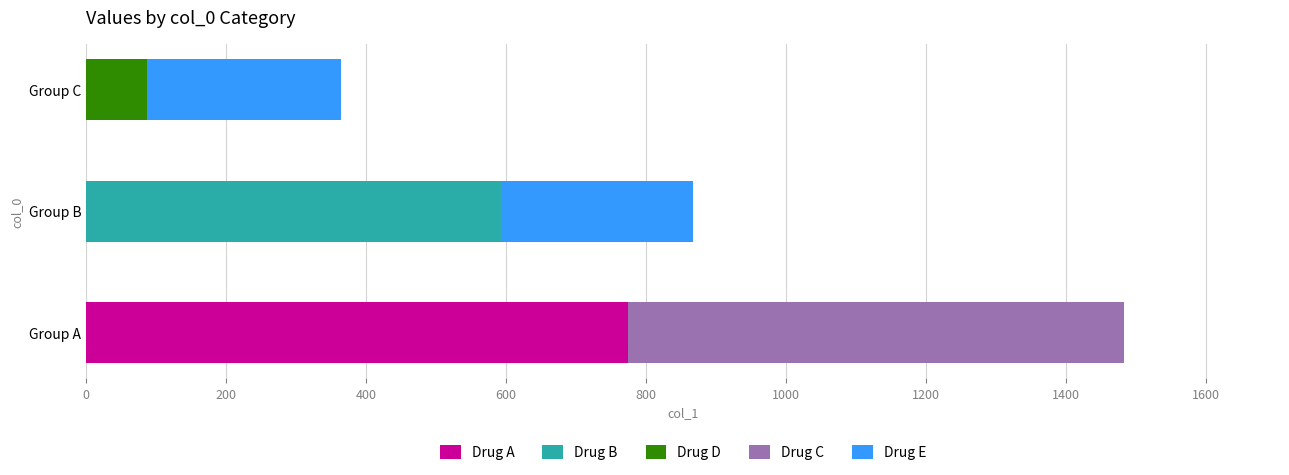

True or false: the data shows 86.7 at Group C.

True